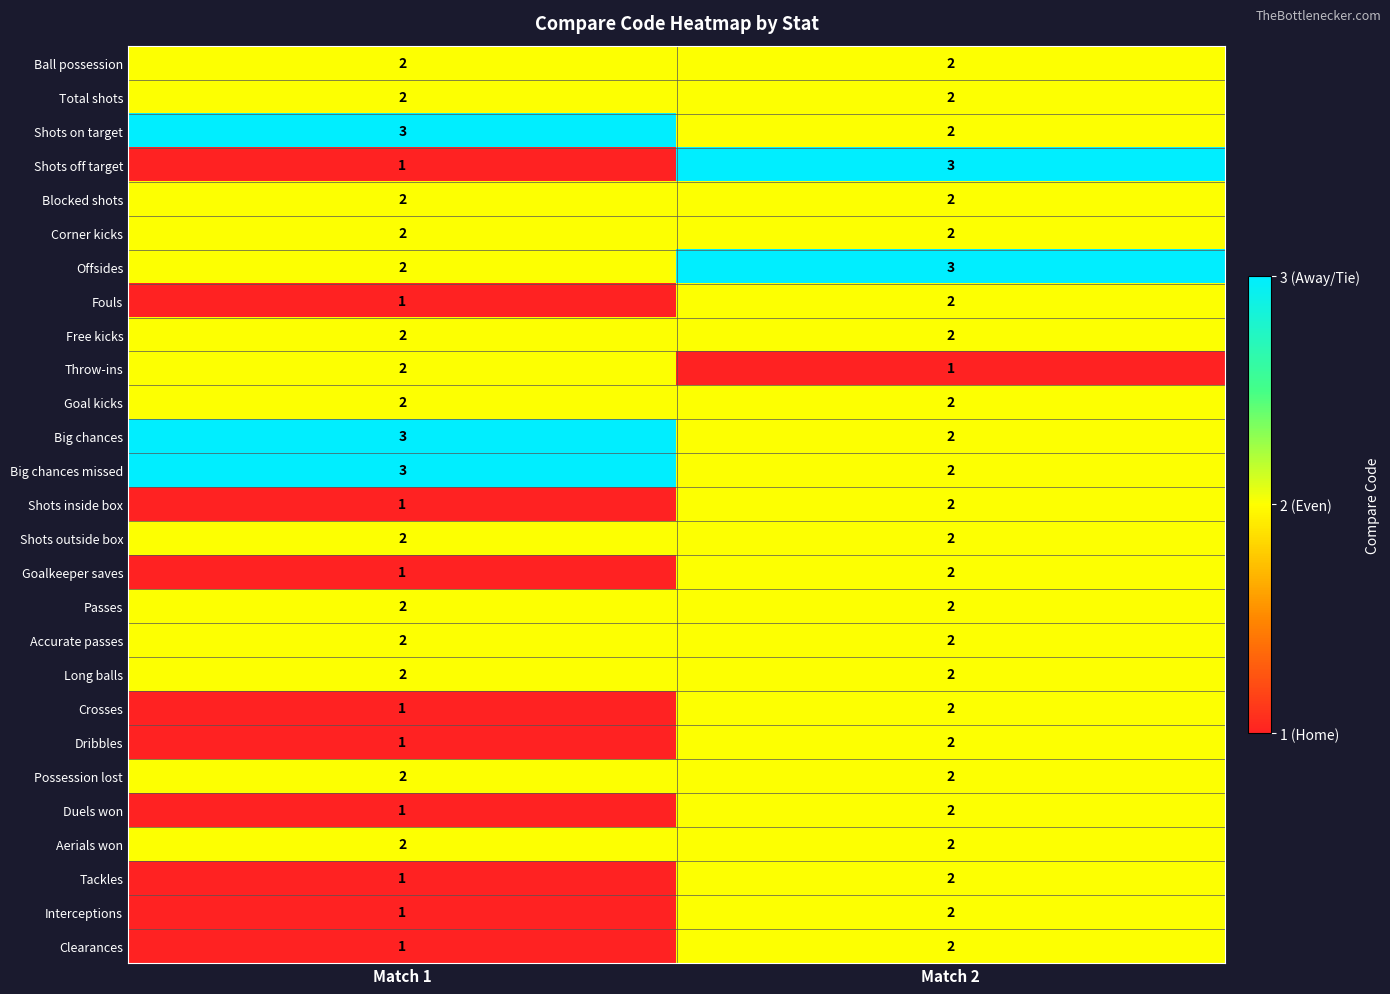

What is the maximum value shown in the chart?

3